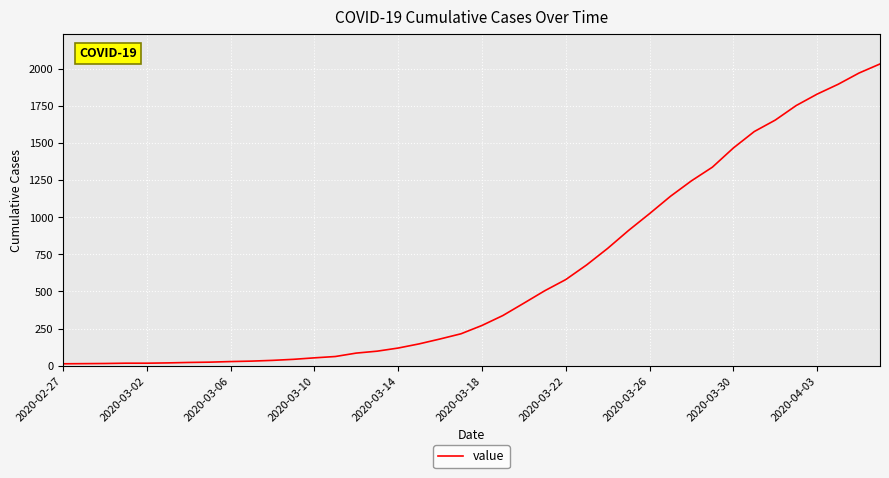

What is the difference between the maximum and minimum values?

2019